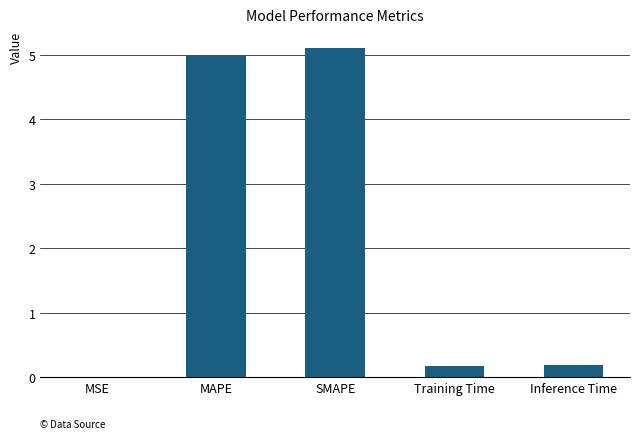

Which category has the highest value across all series?

SMAPE